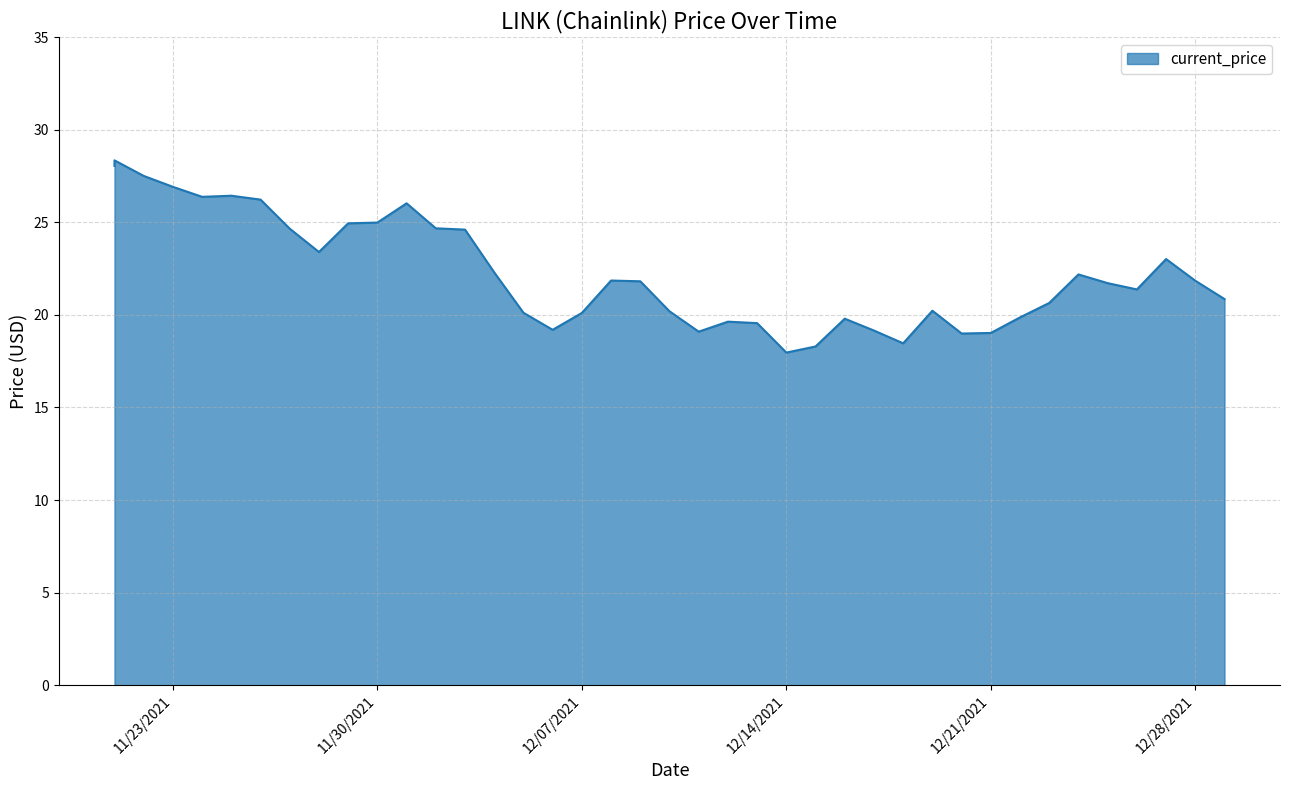

True or false: the data shows 21.7 at 12/25/2021.

True